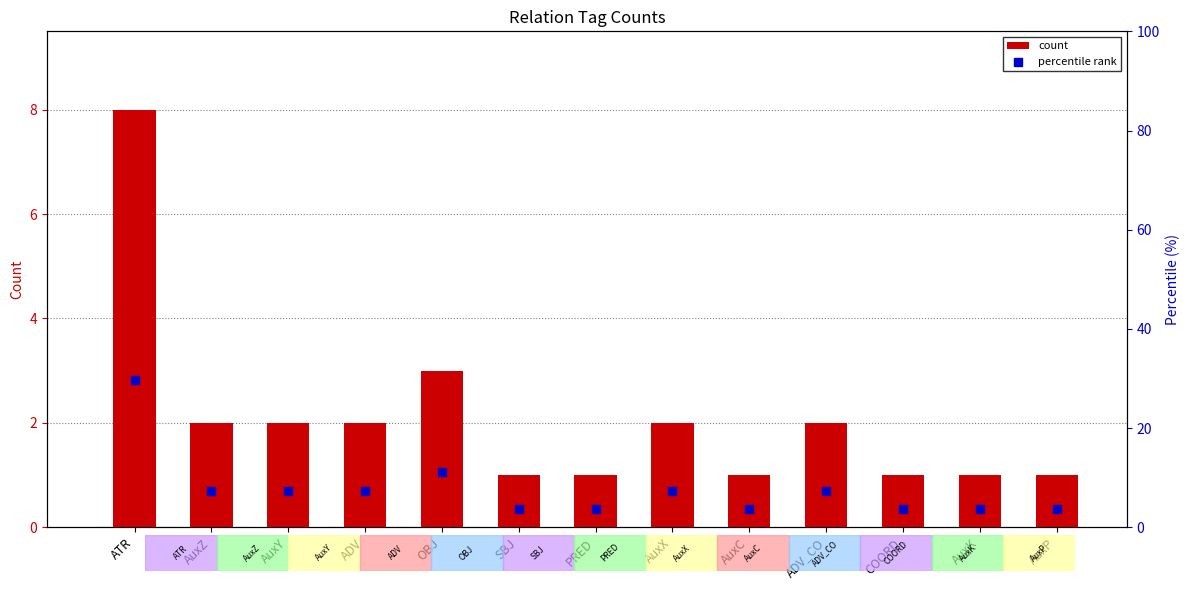

At which category is the sum across all series the highest?

ATR